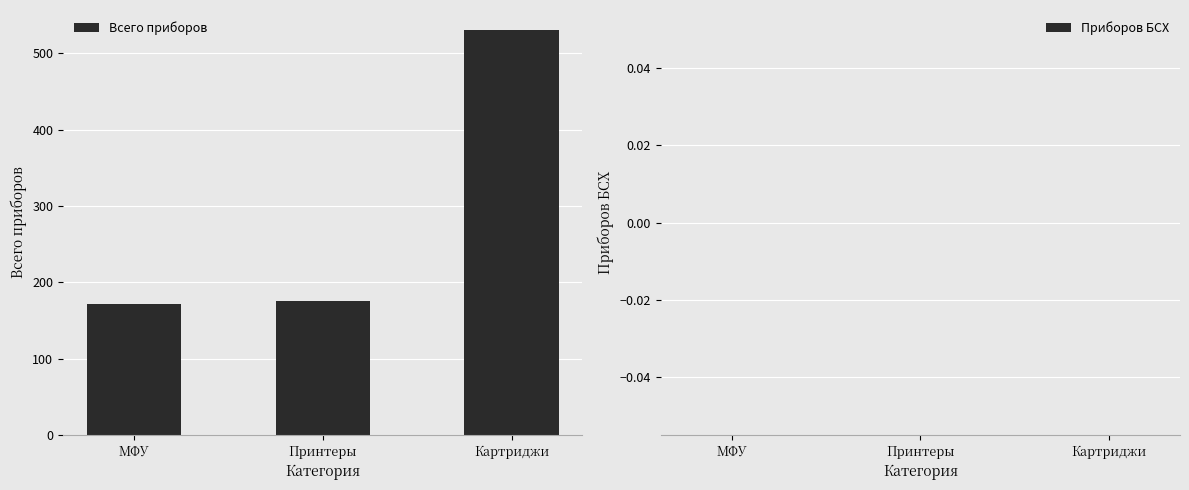

Approximately how many times larger is the value at Картриджи compared to Принтеры?

3.0